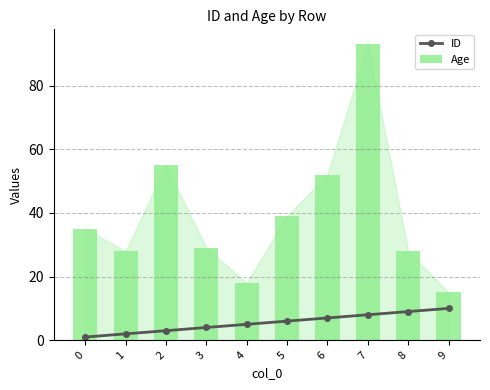

What is the spread (max minus min) of values at 4?

13